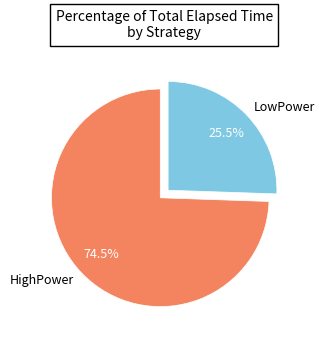

Rank the categories by value from highest to lowest.

HighPower, LowPower